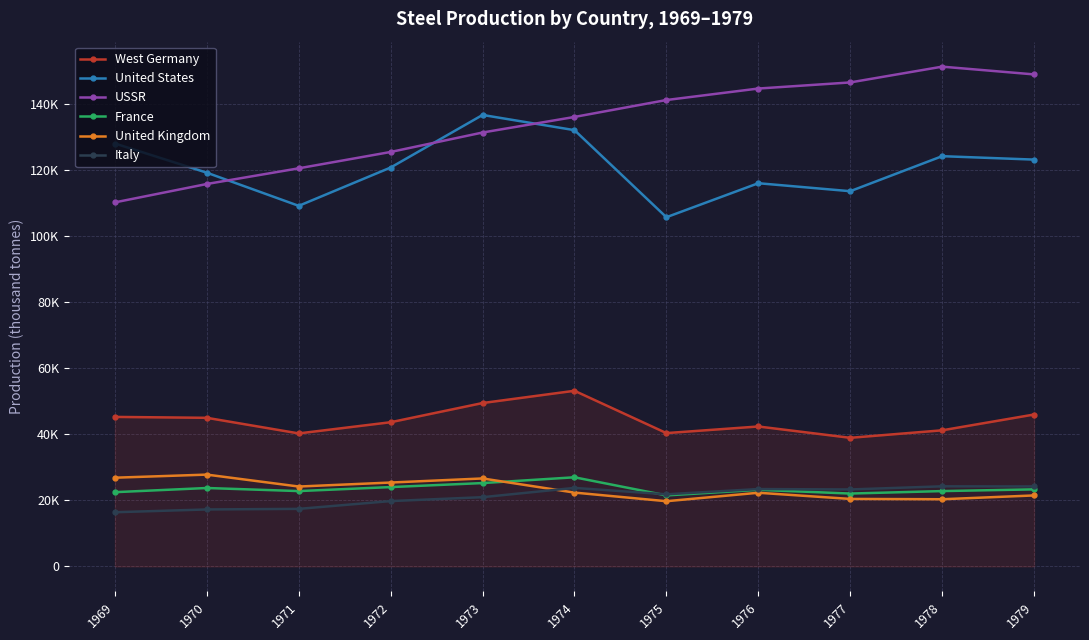

Which label corresponds to the smallest value in the chart?

1969